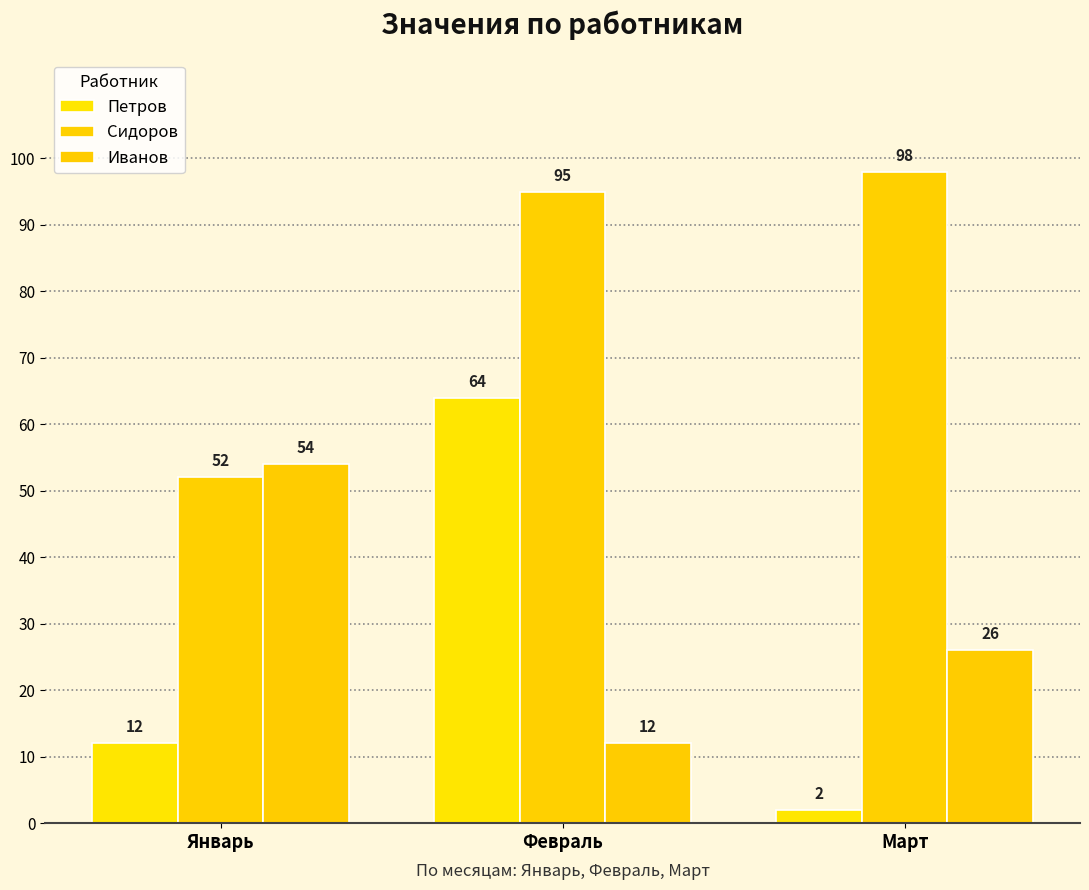

What is the difference between the maximum and minimum values in the Петров series?

62